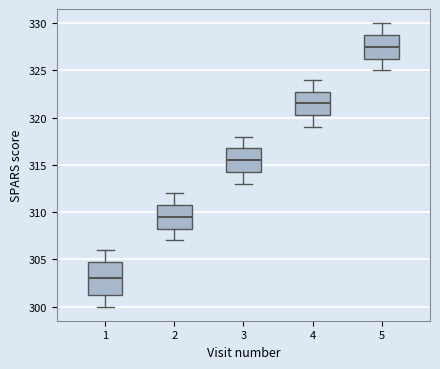

Where is the upper edge of the box at x = 1 on the y-axis? The values are not printed on the chart, so give them approximately, as read against the axis.

305.0